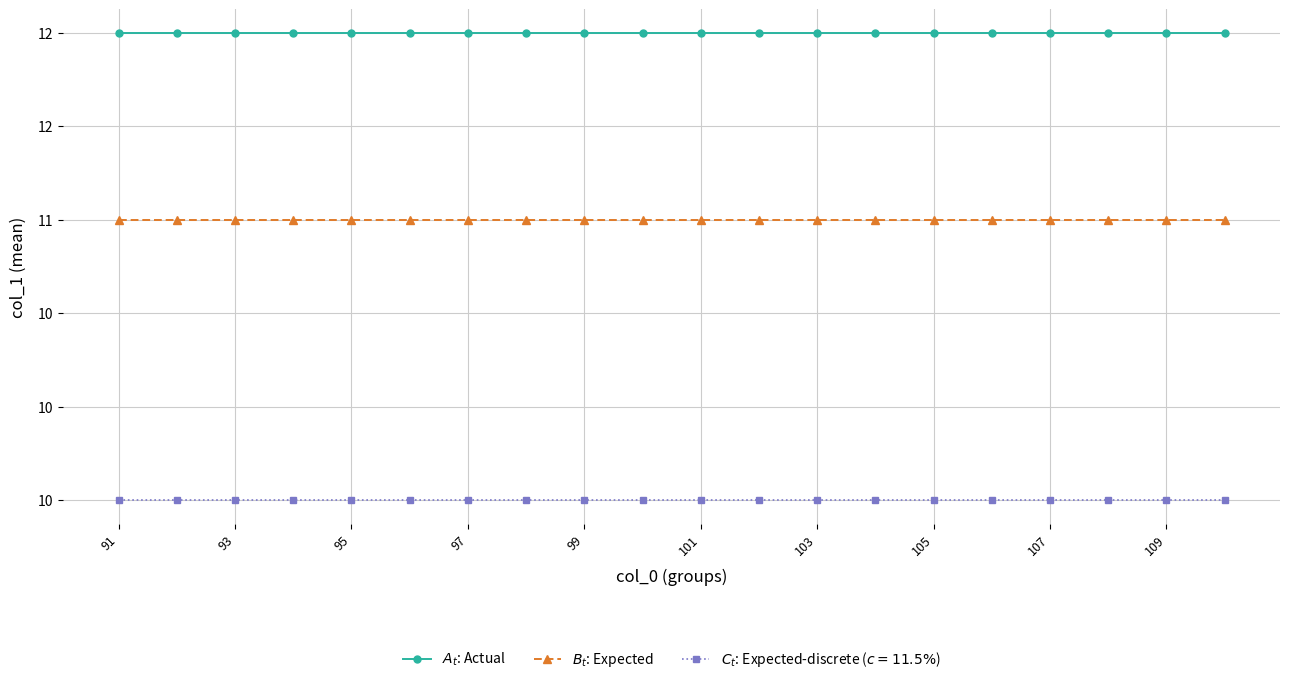

At how many categories does at least one series exceed 11?

20